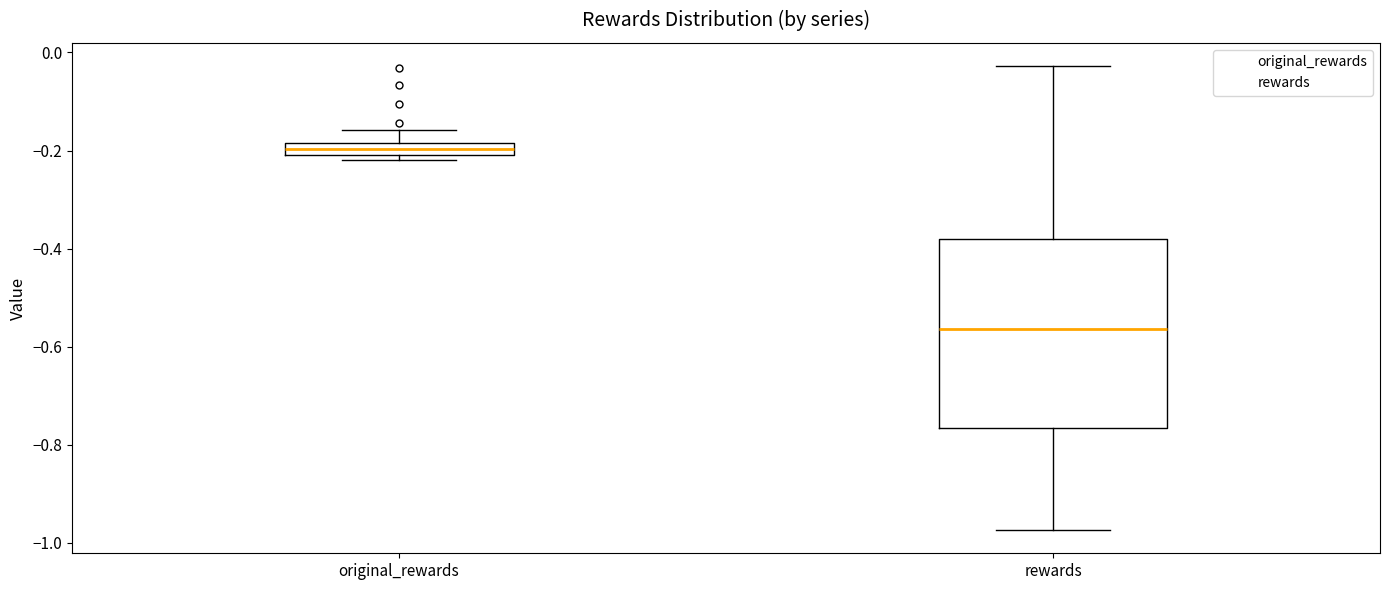

Which box's median line is the highest?

original_rewards